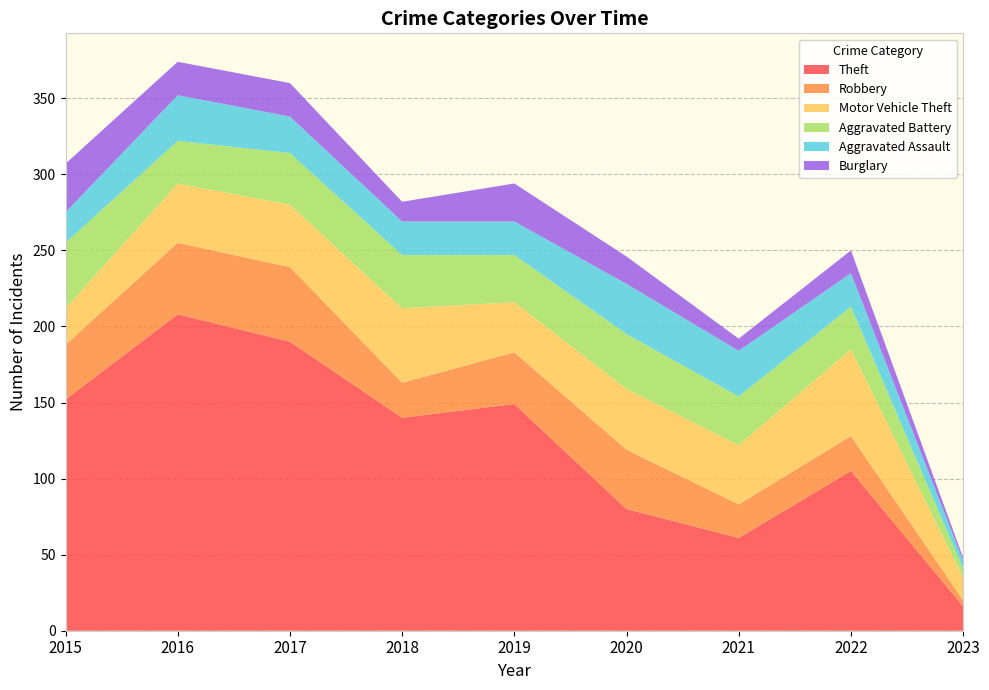

Reading right to left, list all the values displayed in this chart.

Theft: 2023=16	2022=105	2021=61	2020=80	2019=149	2018=140	2017=190	2016=208	2015=152
Robbery: 2023=4	2022=23	2021=22	2020=39	2019=34	2018=23	2017=49	2016=47	2015=36
Motor Vehicle Theft: 2023=15	2022=57	2021=39	2020=40	2019=33	2018=49	2017=41	2016=39	2015=24
Aggravated Battery: 2023=6	2022=28	2021=32	2020=36	2019=31	2018=35	2017=34	2016=28	2015=43
Aggravated Assault: 2023=5	2022=22	2021=30	2020=33	2019=22	2018=22	2017=24	2016=30	2015=20
Burglary: 2023=2	2022=15	2021=8	2020=18	2019=25	2018=13	2017=22	2016=22	2015=32